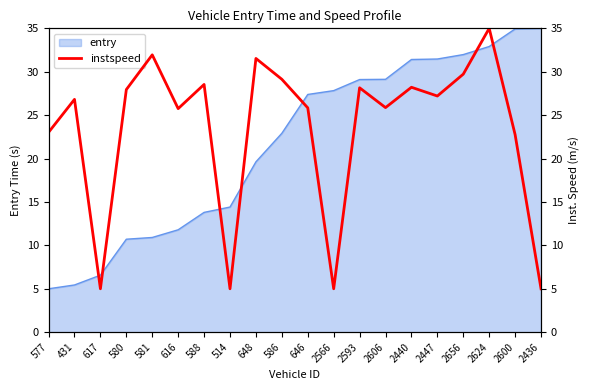

Reading left to right, list all the values displayed in this chart.

577=23.0	431=26.8	617=5.0	580=27.9	581=31.9	616=25.8	588=28.5	514=5.0	648=31.5	586=29.1	646=25.8	2566=5.0	2593=28.2	2606=25.9	2440=28.2	2447=27.2	2656=29.7	2624=35.0	2600=22.8	2436=5.0